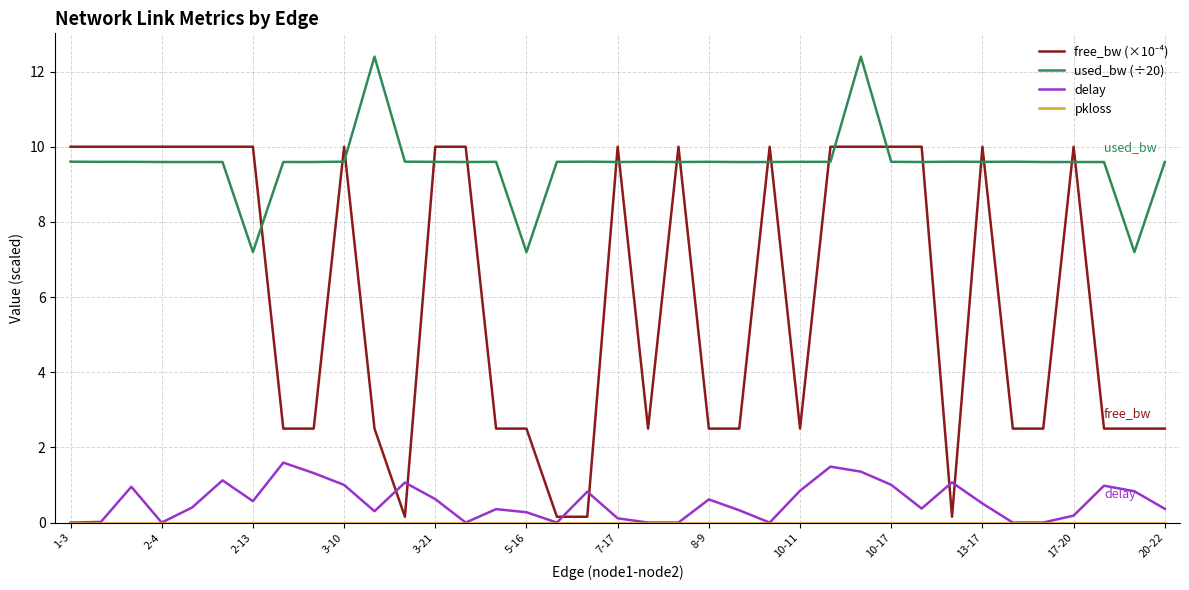

True or false: delay and used_bw (÷20) intersect in this chart.

False